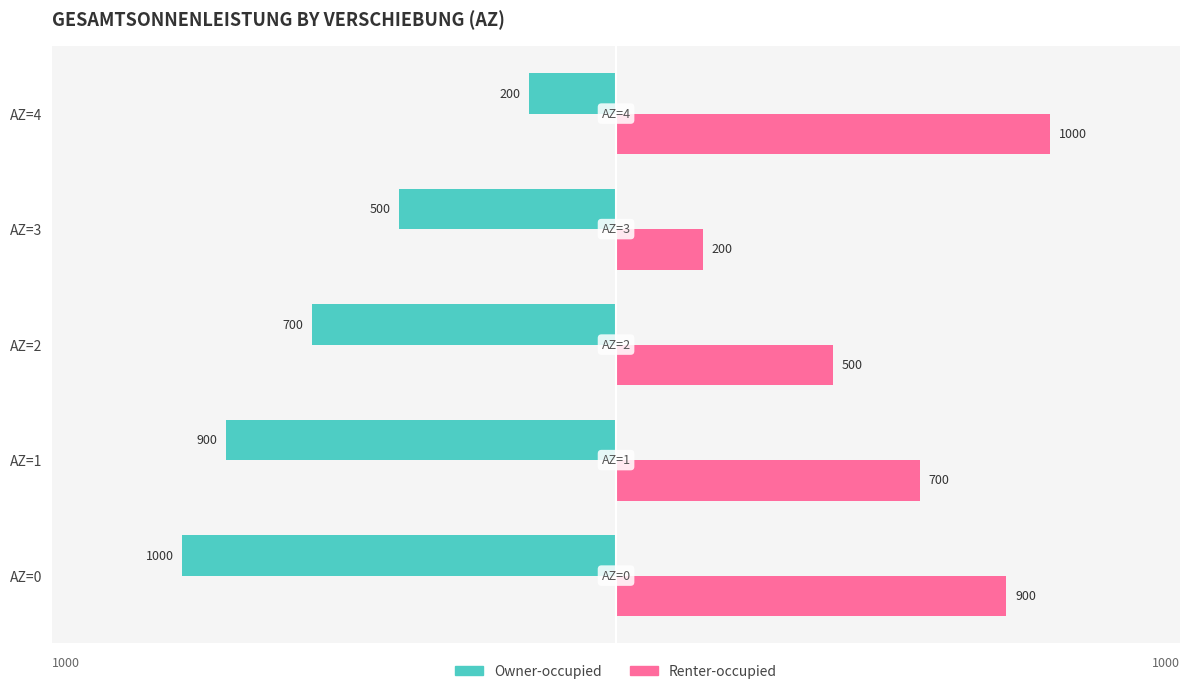

What is the difference between the maximum and second lowest values in the Owner-occupied series?

700